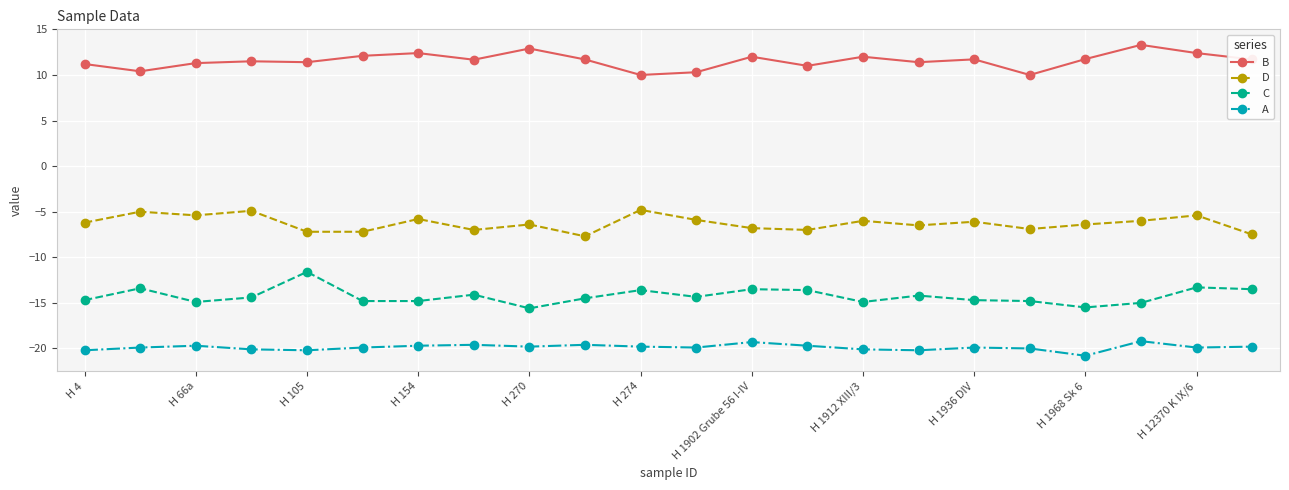

What is the average value of the C series?

-14.3